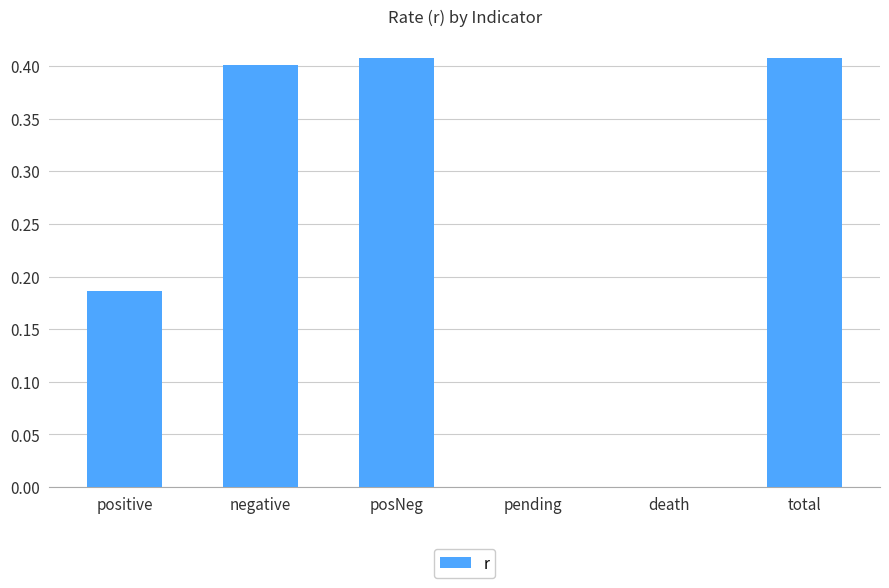

Which has a higher value, total or pending?

total